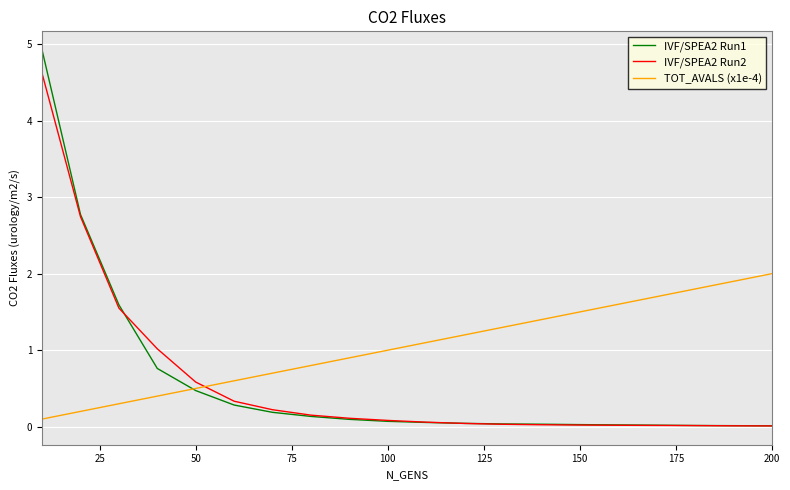

After their last crossing, which series has the higher values: TOT_AVALS (x1e-4) or IVF/SPEA2 Run2?

TOT_AVALS (x1e-4)